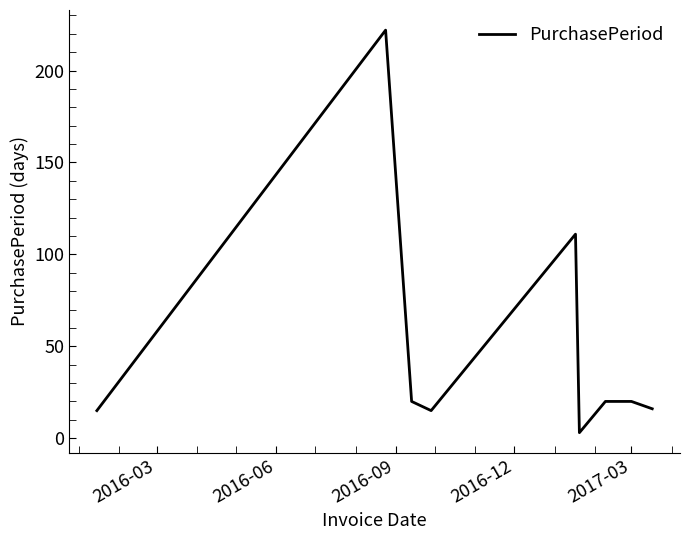

What is the maximum value shown in the chart?

222